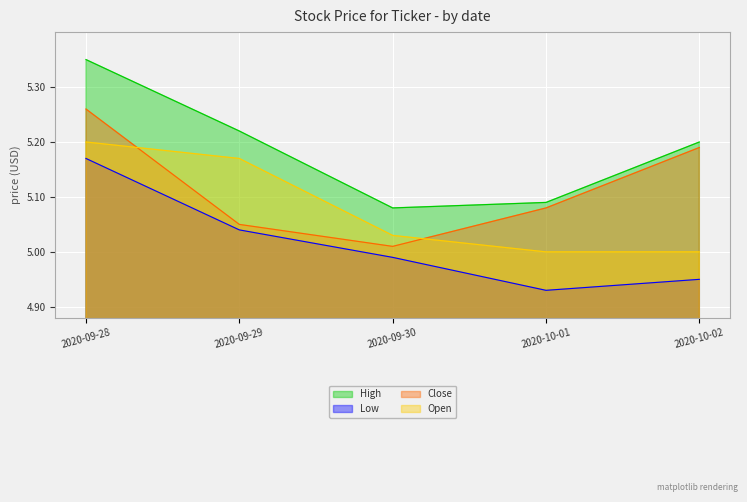

What position from the right is 2020-10-02?

1